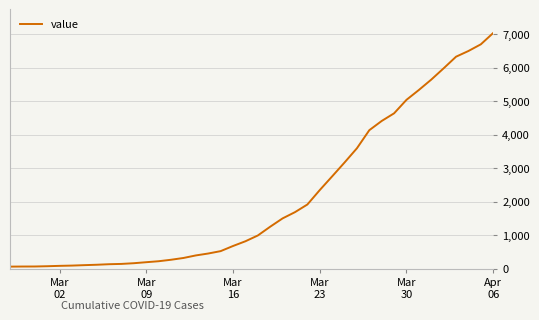

What is the greatest value displayed?

7030